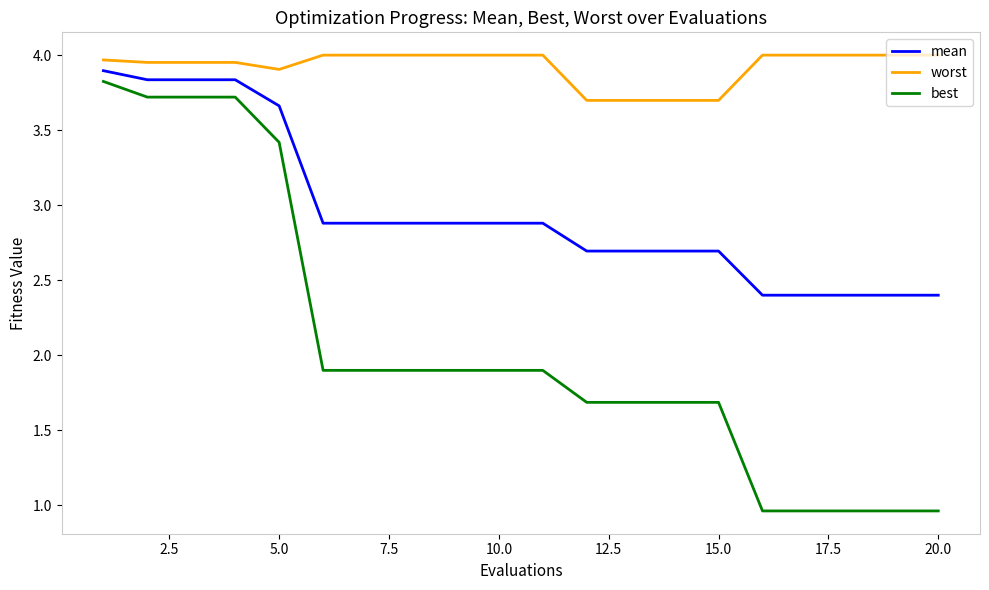

True or false: worst and best intersect in this chart.

False